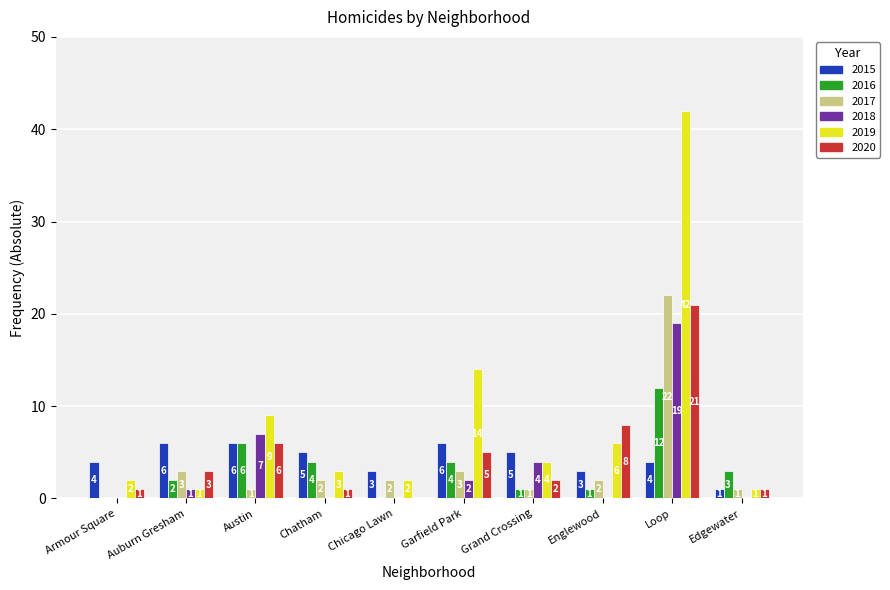

Is it true that 2020 equals 1 at Armour Square?

True